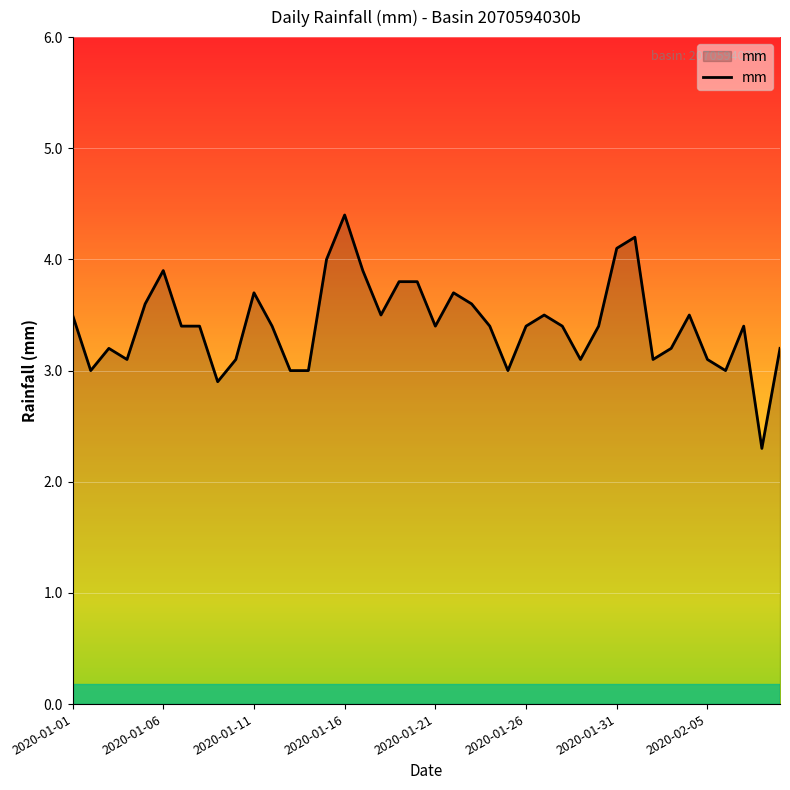

What is the minimum value shown in the chart?

2.3